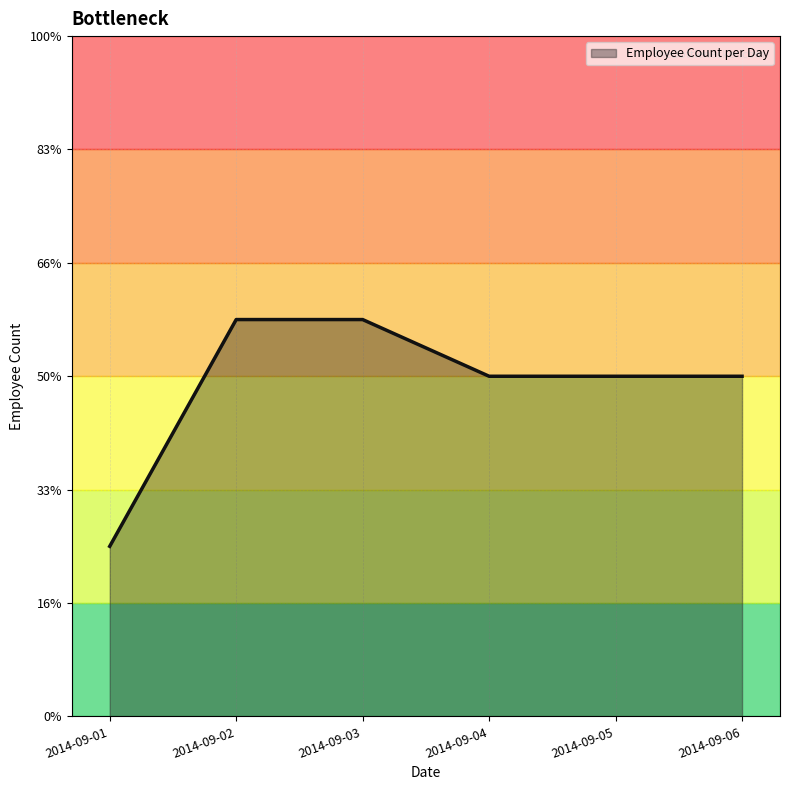

Which category has the highest value across all series?

2014-09-02